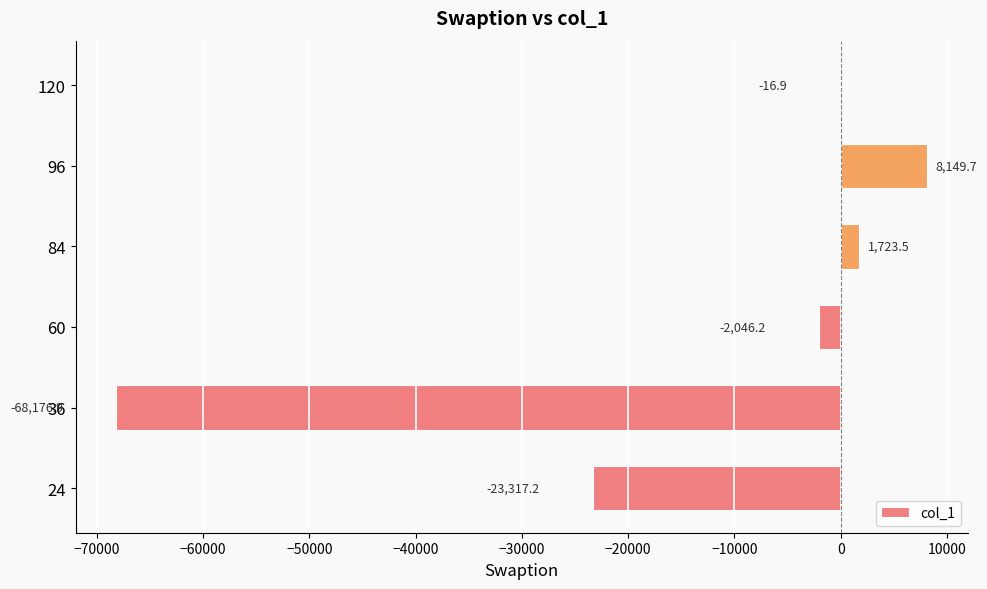

What is the sum of the values at 60 and 96?

6103.5